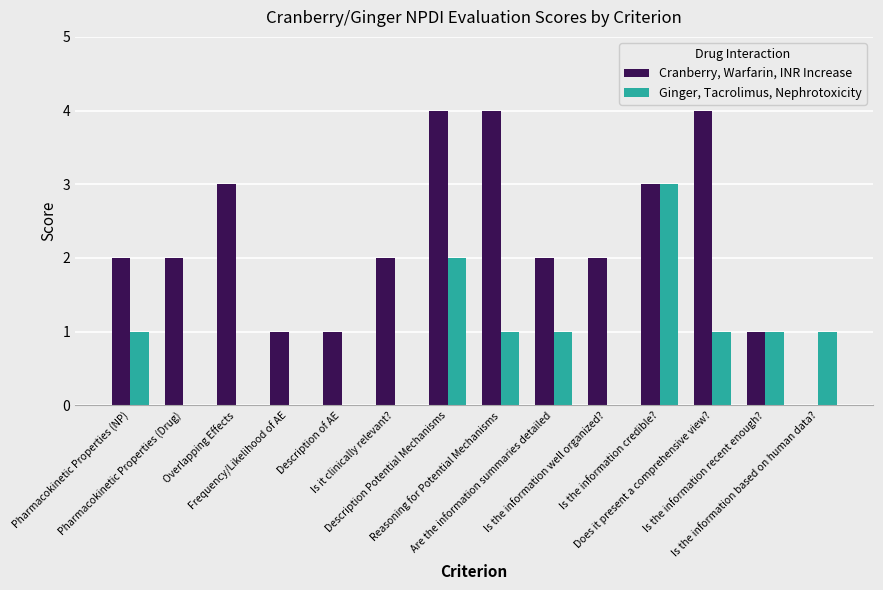

Which series has the largest total across all categories?

Cranberry, Warfarin, INR Increase